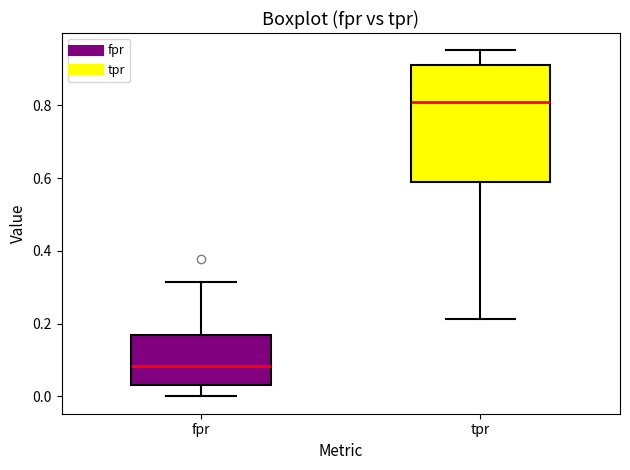

Where does the median line of the box for fpr sit on the y-axis? The values are not printed on the chart, so give them approximately, as read against the axis.

0.08